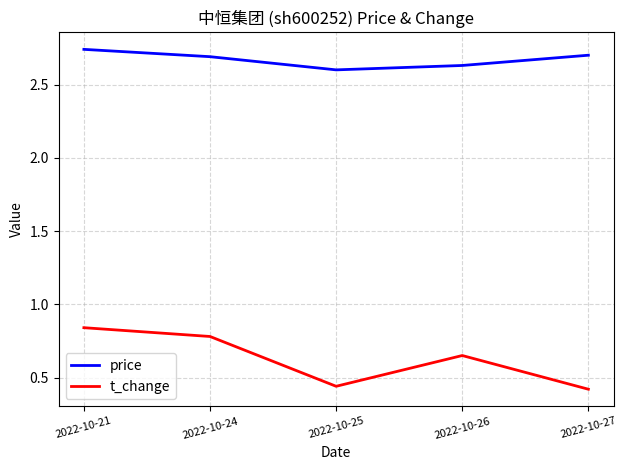

How many lines are shown in the chart?

2